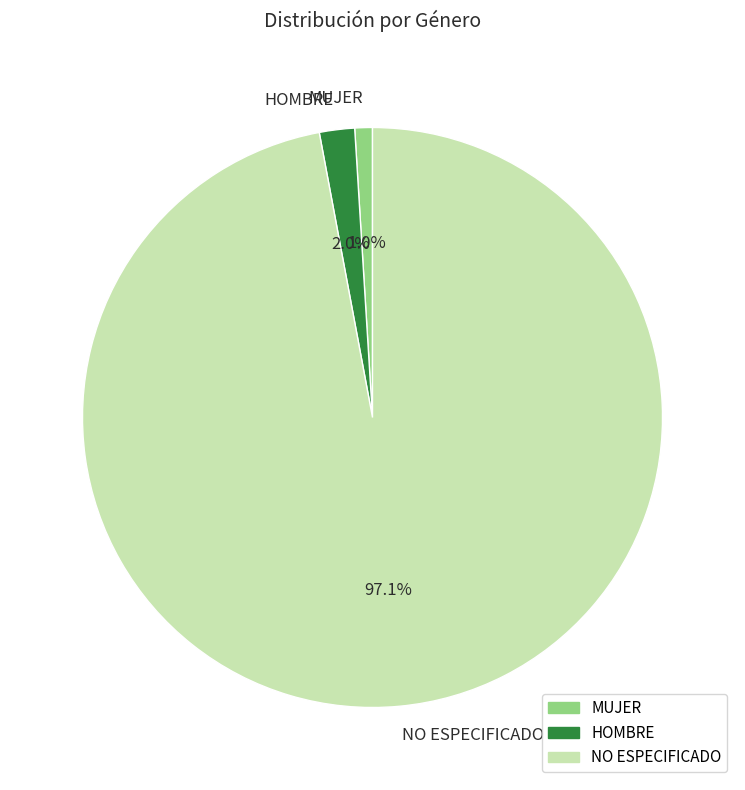

Rank the categories by value from lowest to highest.

MUJER, HOMBRE, NO ESPECIFICADO